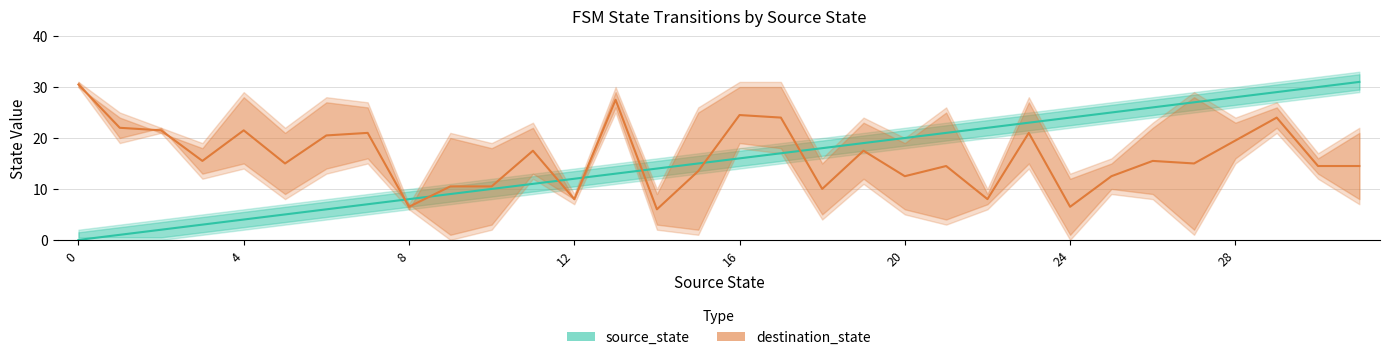

List the series in order of their overall mean, lowest first.

source_state, destination_state